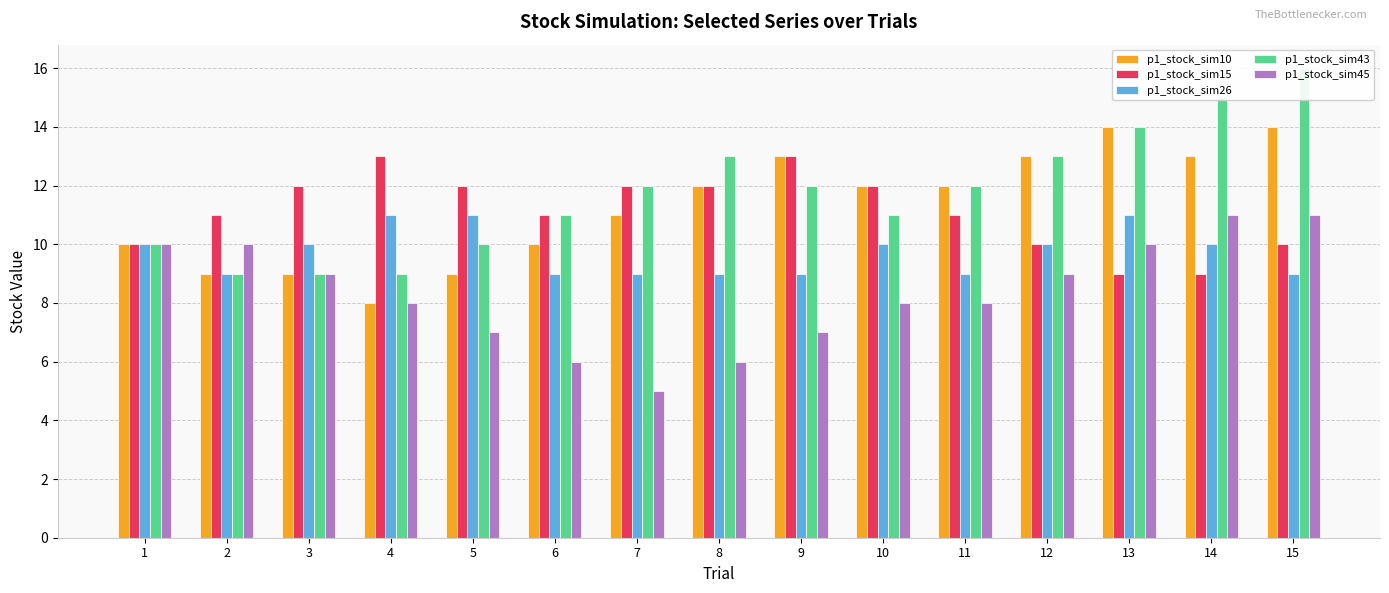

What is the lowest value of the p1_stock_sim45 series?

5